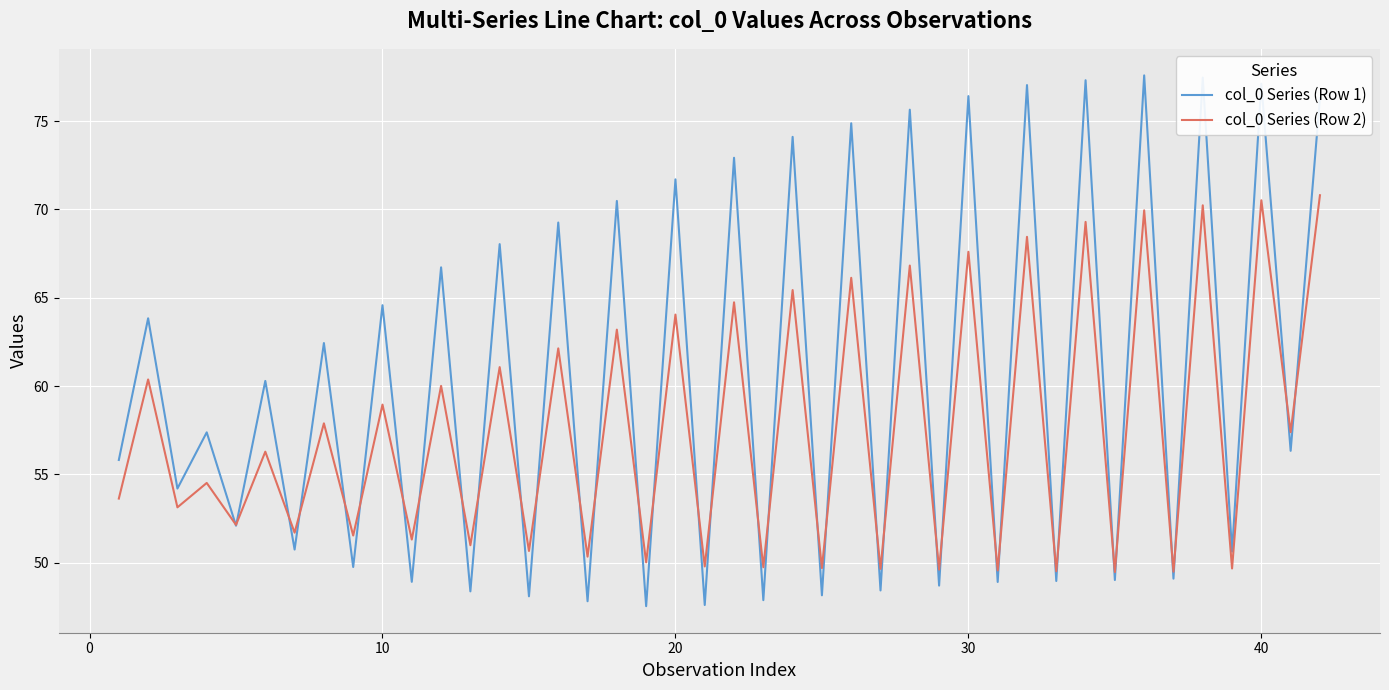

What are all the series names shown in the legend?

col_0 Series (Row 1), col_0 Series (Row 2)